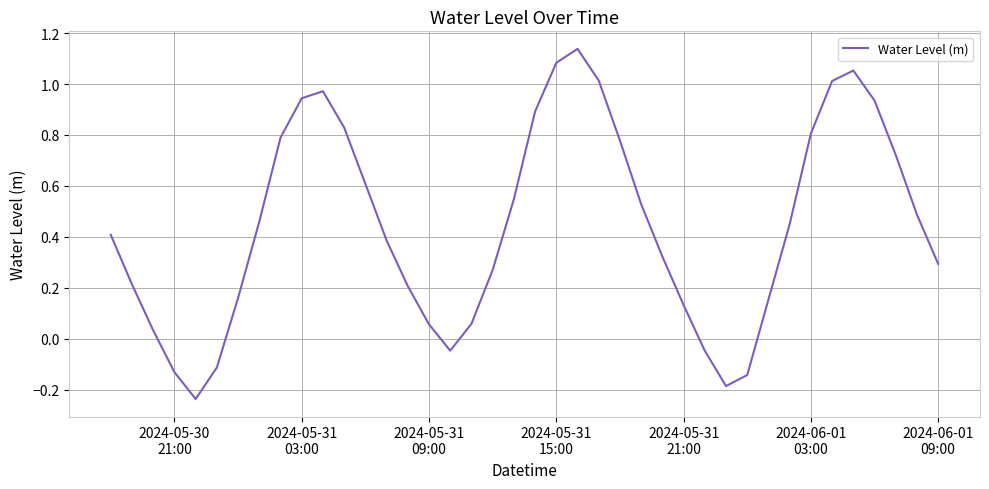

What is the difference between the maximum and minimum values?

1.4